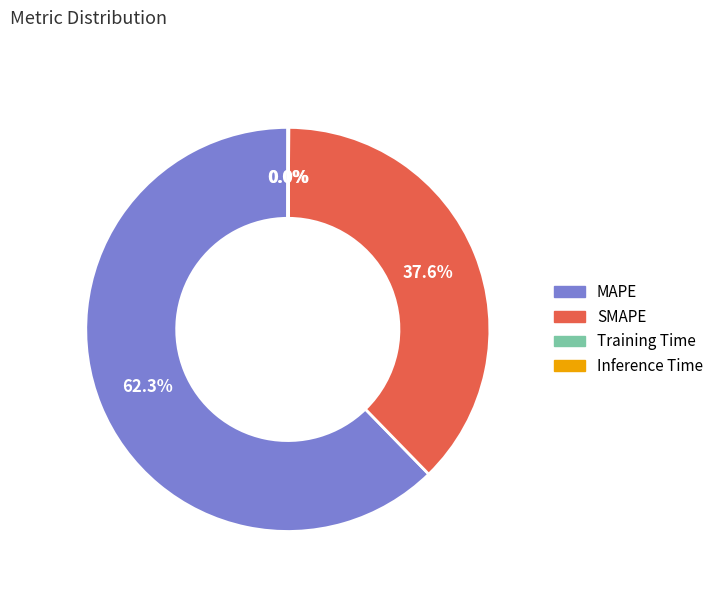

To the nearest percent, what percentage of the pie is MAPE?

62%